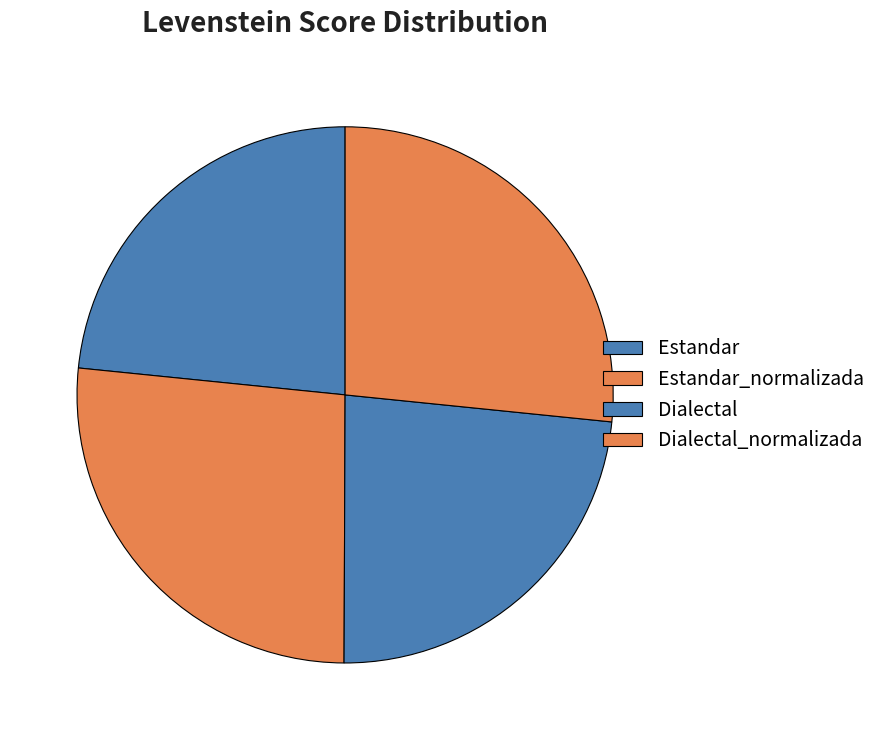

Which slice is the smallest?

Estandar